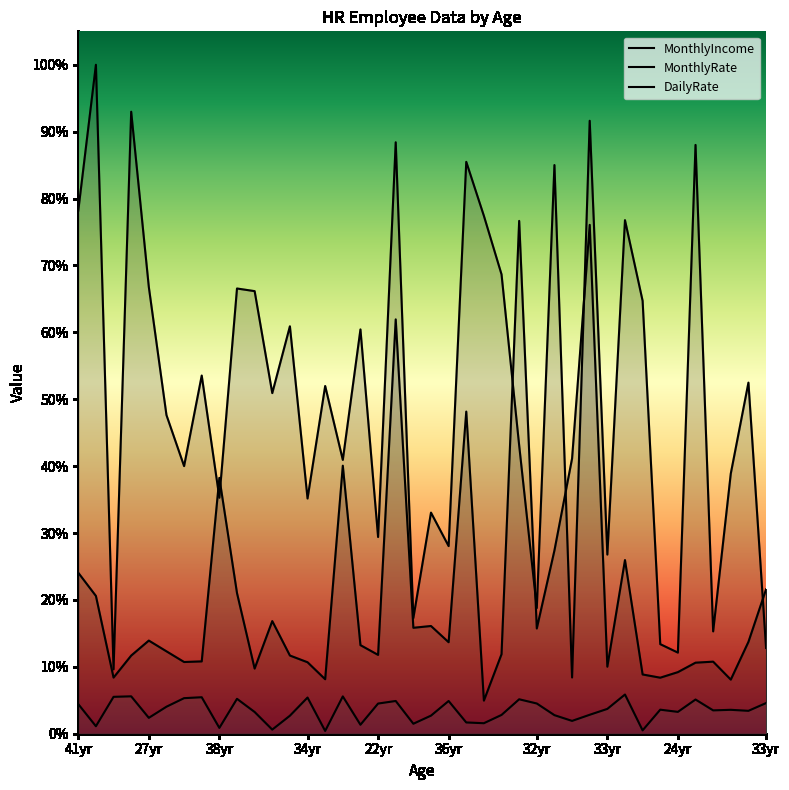

Rank the series at 22yr from lowest to highest value.

DailyRate, MonthlyIncome, MonthlyRate